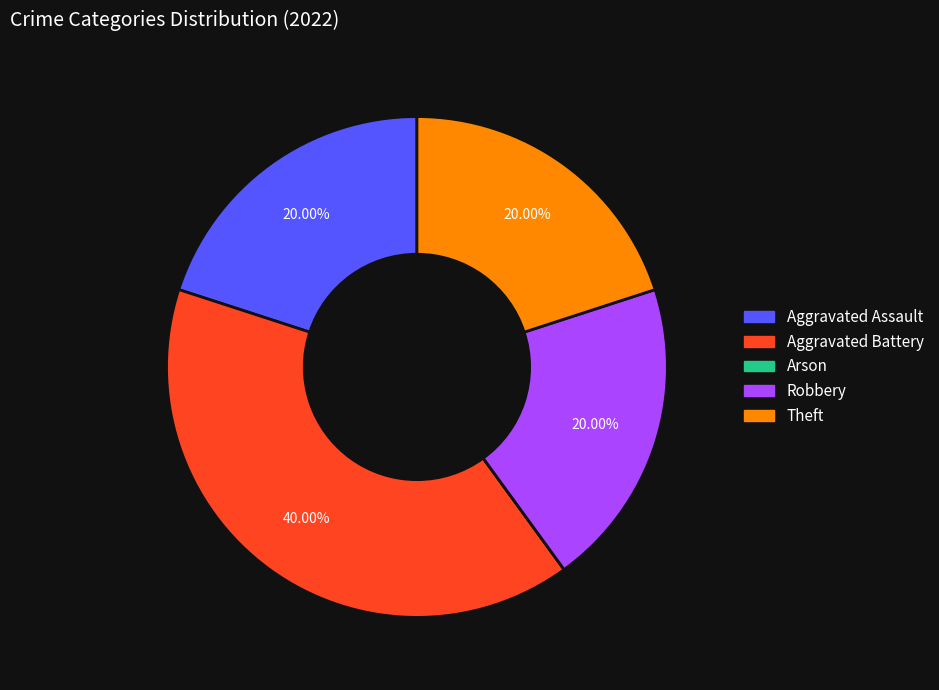

Between Robbery and Aggravated Battery, which is larger?

Aggravated Battery